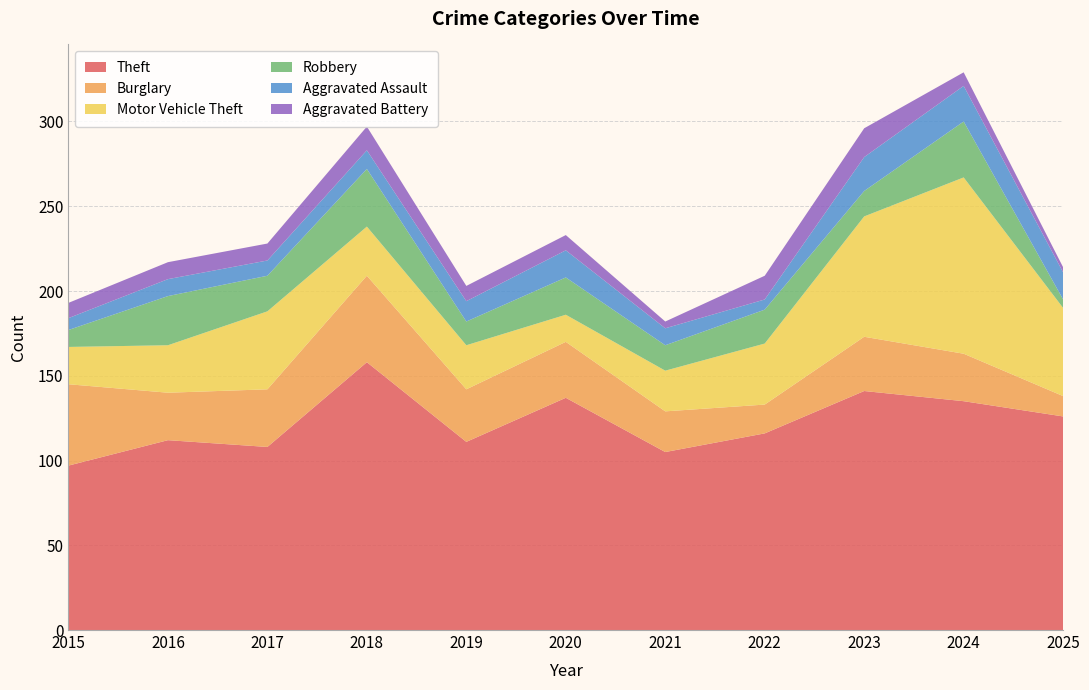

Reading left to right, what are all the values shown in this chart?

Theft: 2015=97	2016=112	2017=108	2018=158	2019=111	2020=137	2021=105	2022=116	2023=141	2024=135	2025=126
Burglary: 2015=48	2016=28	2017=34	2018=51	2019=31	2020=33	2021=24	2022=17	2023=32	2024=28	2025=12
Motor Vehicle Theft: 2015=22	2016=28	2017=46	2018=29	2019=26	2020=16	2021=24	2022=36	2023=71	2024=104	2025=52
Robbery: 2015=10	2016=29	2017=21	2018=34	2019=14	2020=22	2021=15	2022=20	2023=15	2024=33	2025=5
Aggravated Assault: 2015=7	2016=10	2017=9	2018=11	2019=12	2020=16	2021=10	2022=6	2023=20	2024=21	2025=16
Aggravated Battery: 2015=9	2016=10	2017=10	2018=14	2019=9	2020=9	2021=4	2022=14	2023=17	2024=8	2025=3